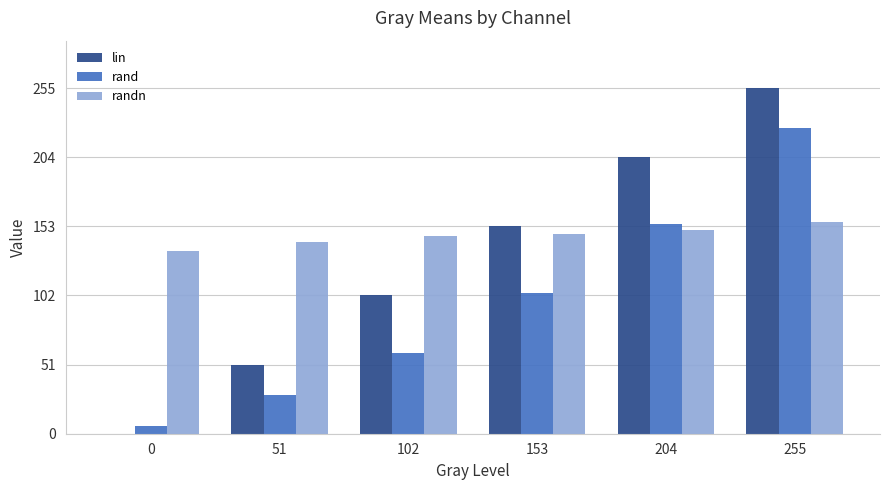

How many groups of bars are there?

6